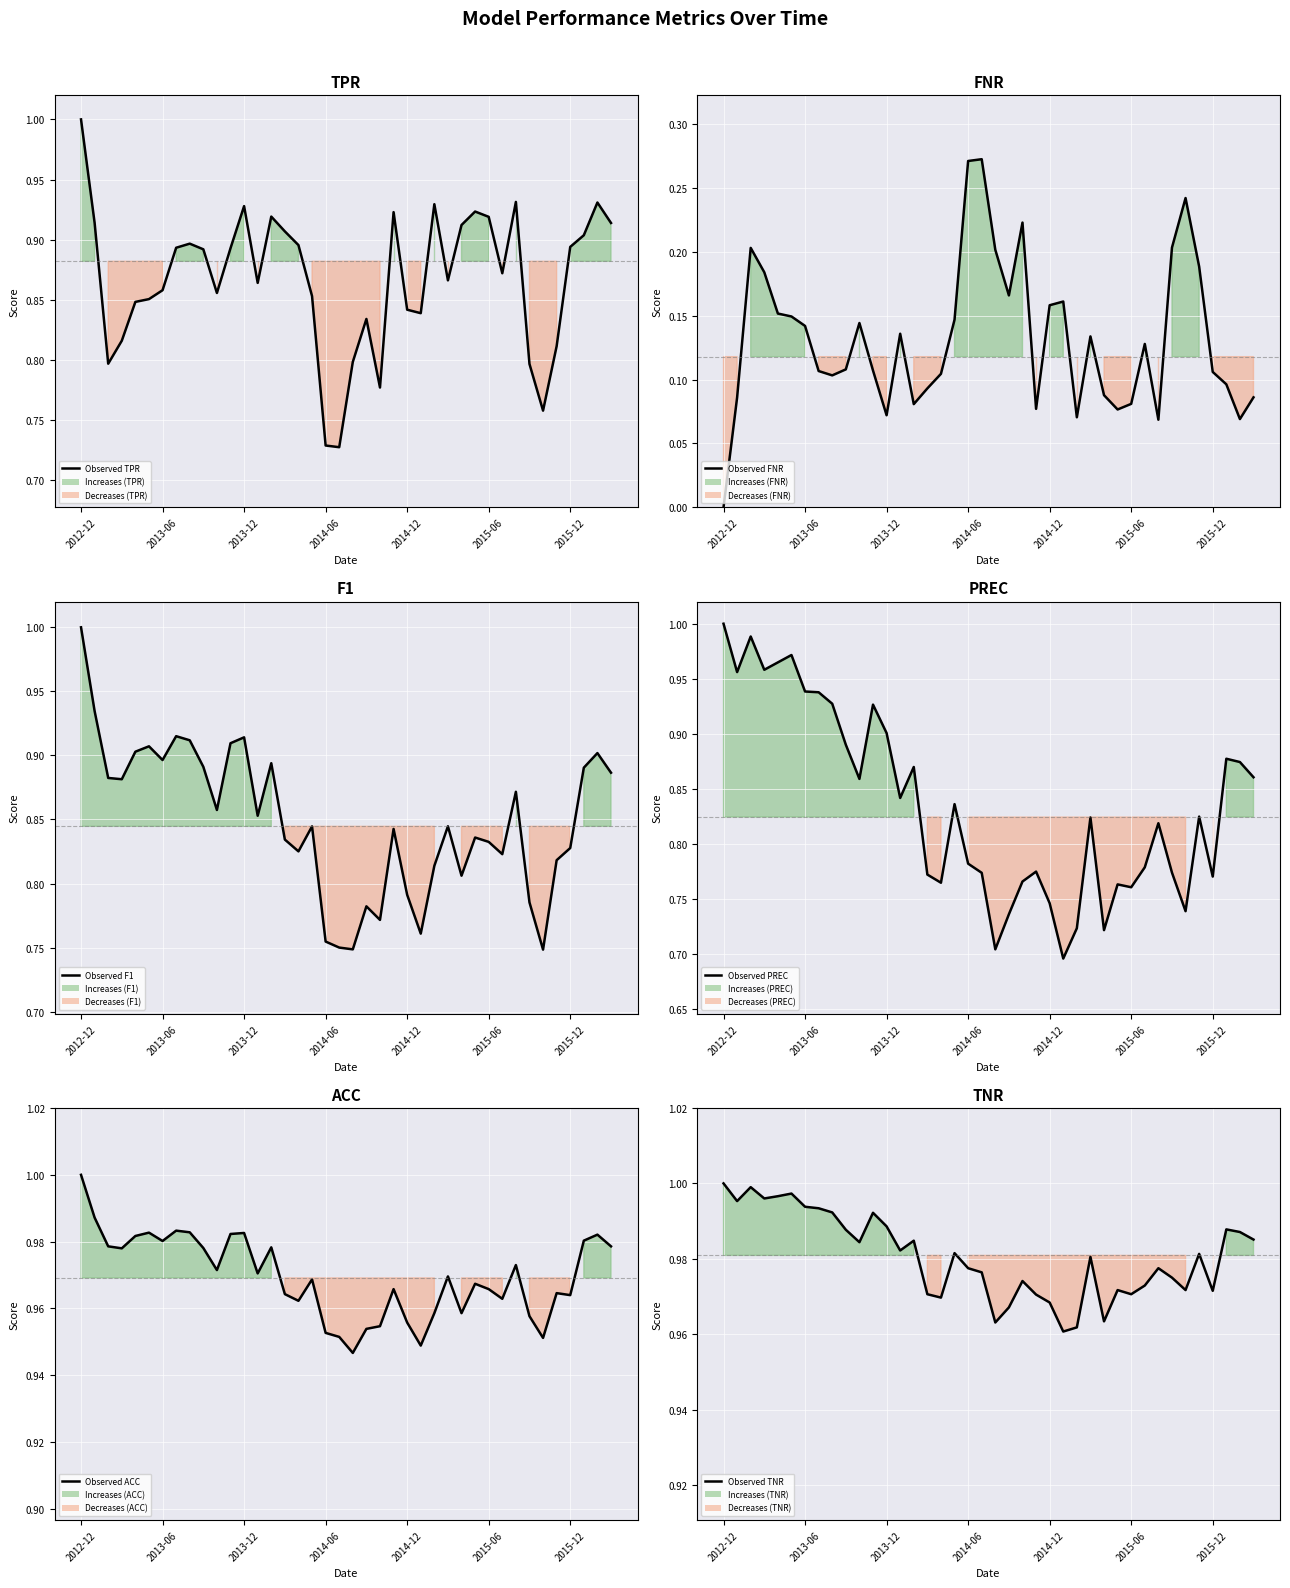

Rank the series at 33 from lowest to highest value.

Observed FNR, Observed PREC, Observed F1, Observed TPR, Observed ACC, Observed TNR